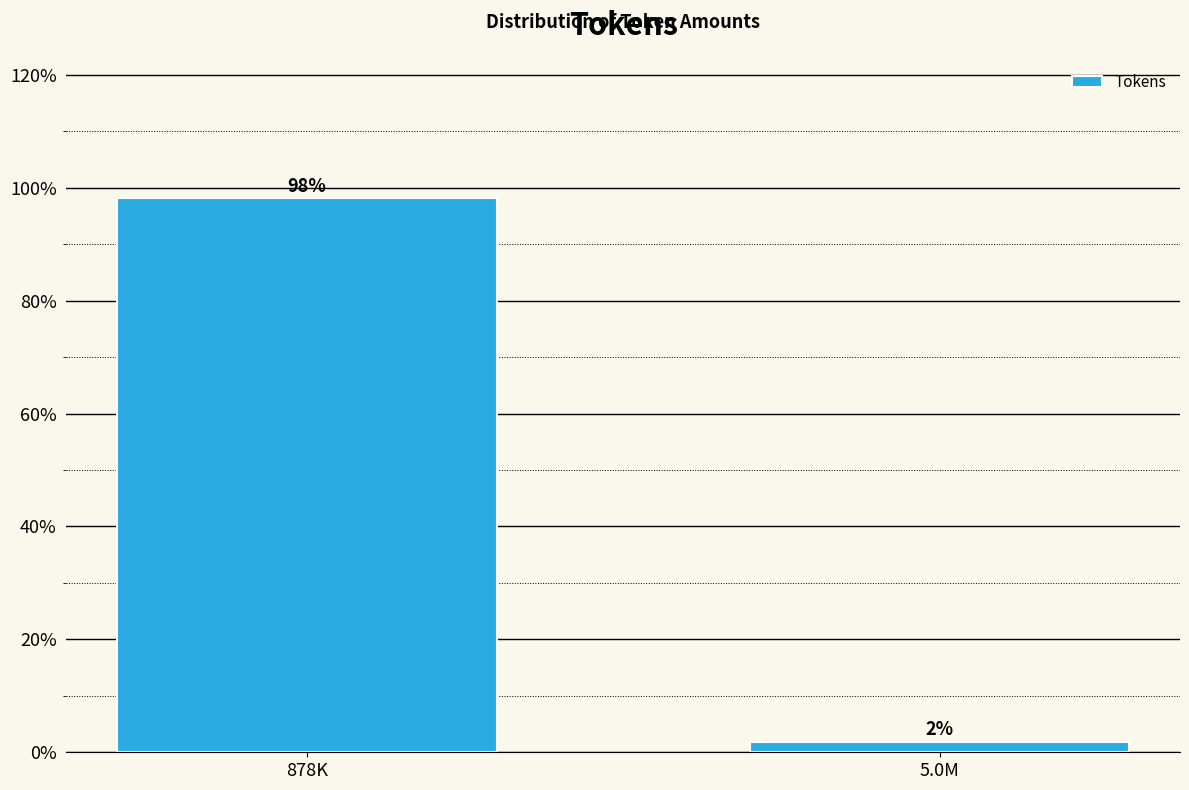

What is the label of the 2nd bar from the left?

5.0M